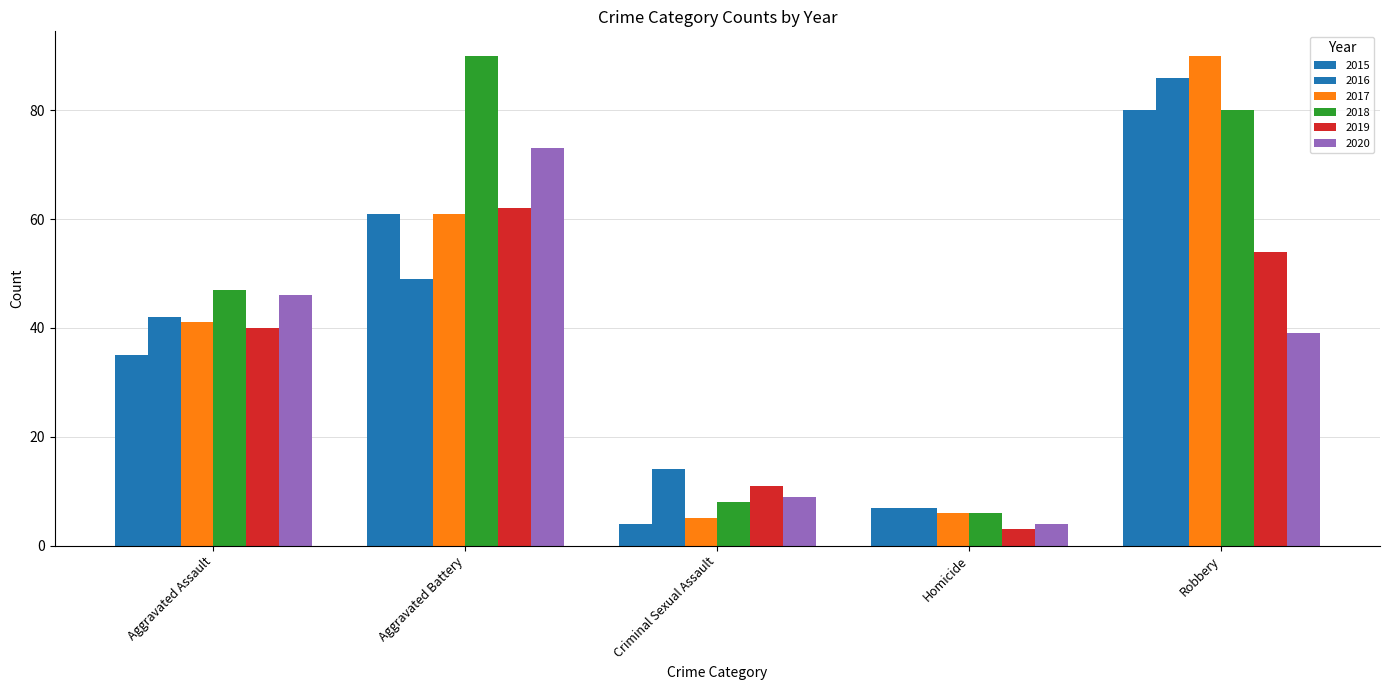

How many bars are there in each group?

6